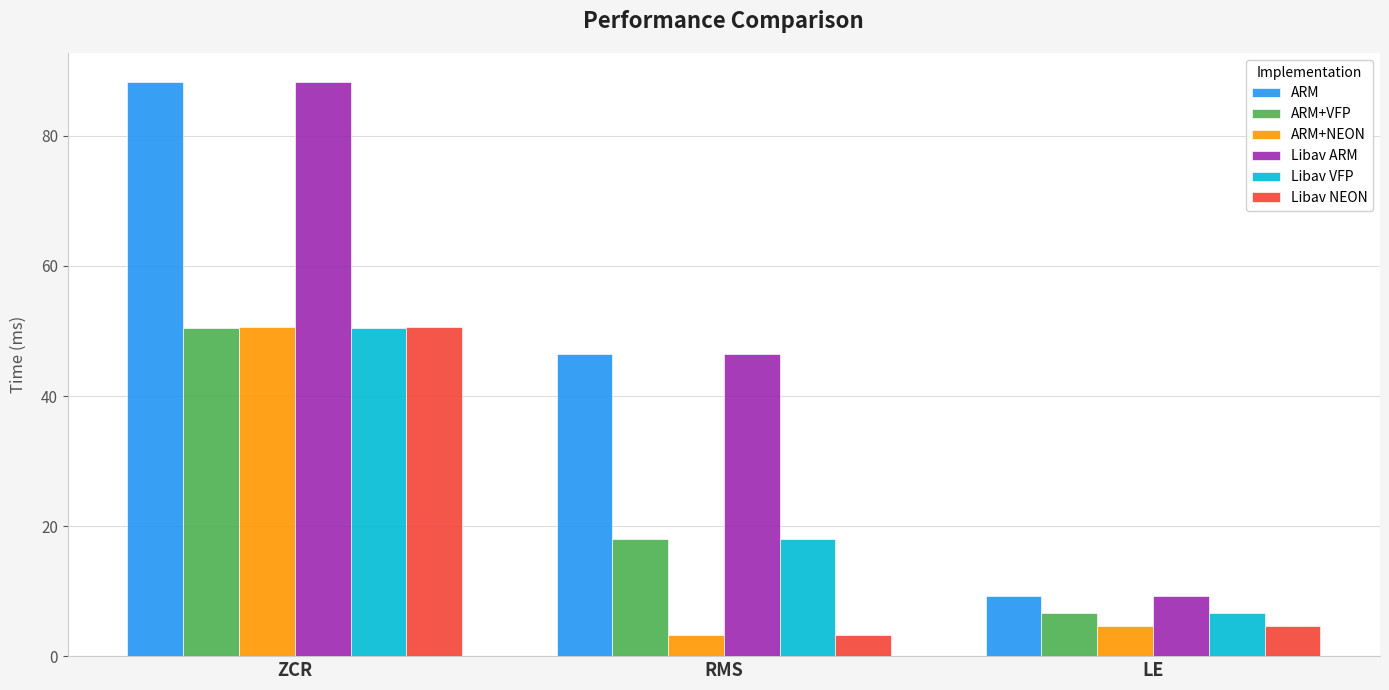

Which category has the highest value in the Libav NEON series?

ZCR